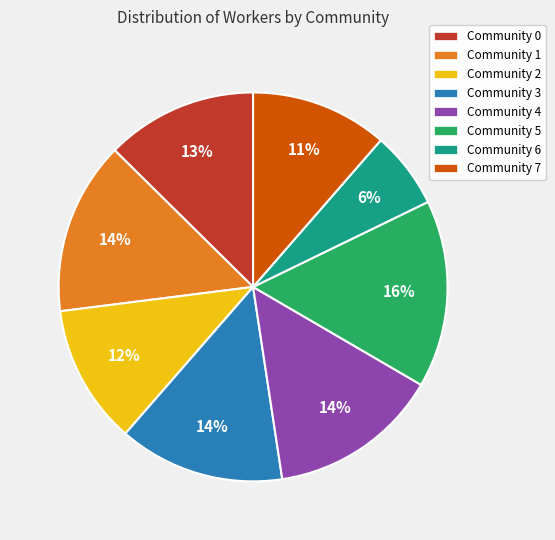

Is Community 4 the majority of the pie?

No